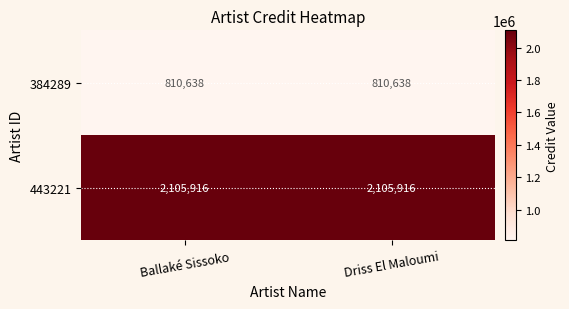

Read the 443221 value at Ballaké Sissoko.

2105916